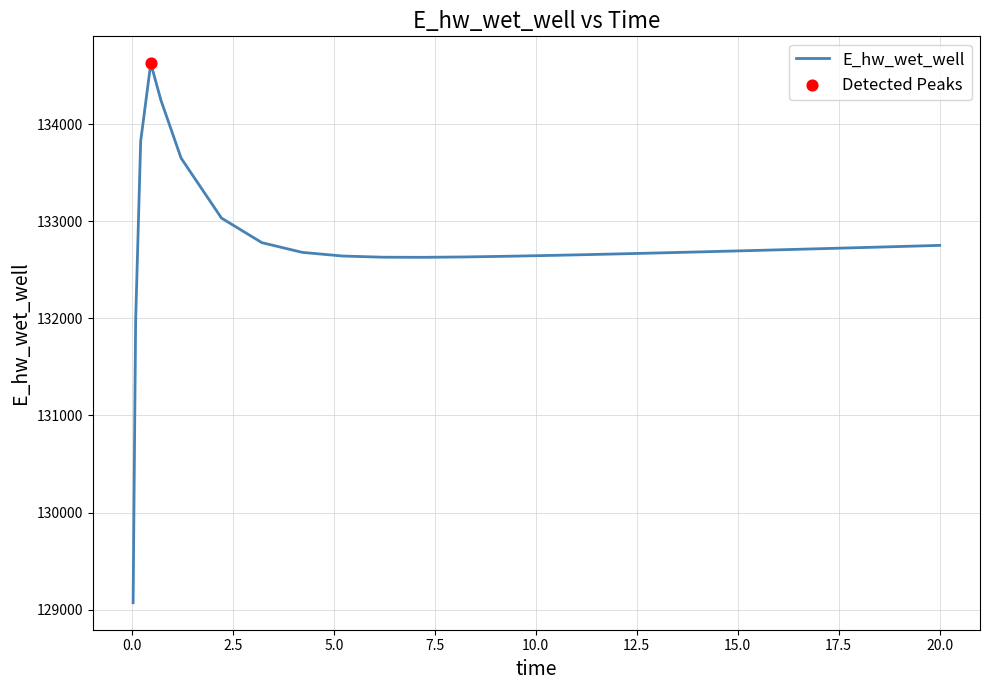

What is the minimum value shown in the chart?

129070.2